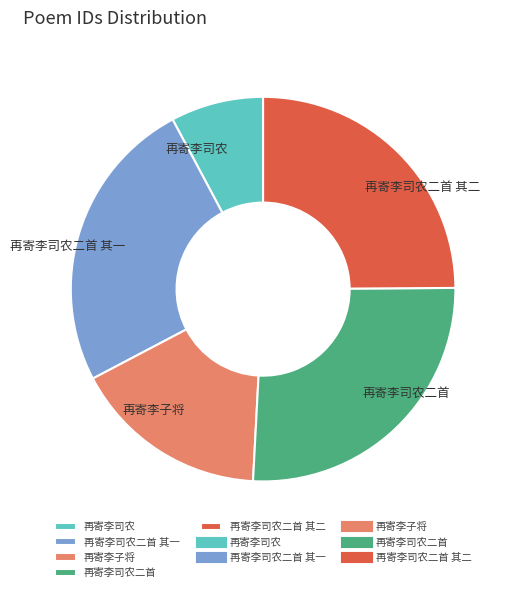

How many segments does this pie chart have?

5